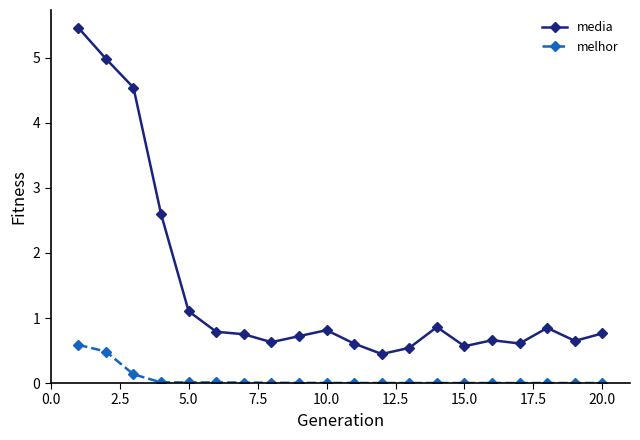

True or false: melhor and media intersect in this chart.

False